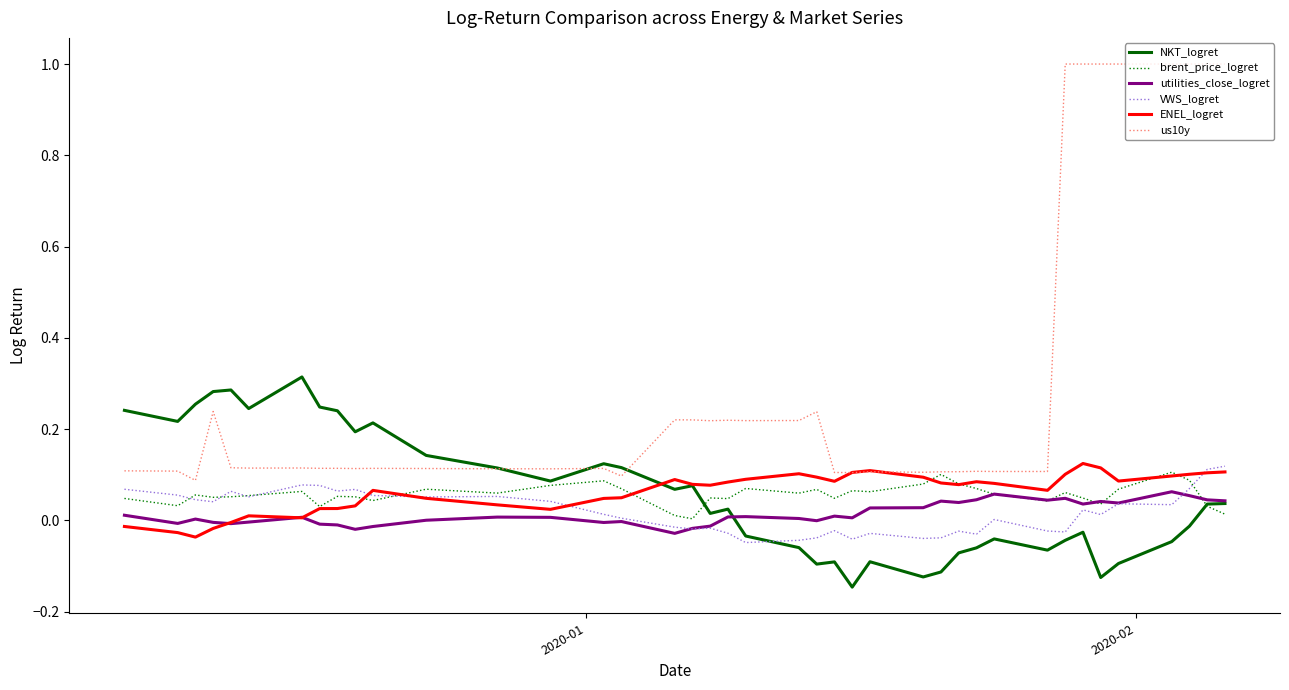

What are all the series names shown in the legend?

NKT_logret, brent_price_logret, utilities_close_logret, VWS_logret, ENEL_logret, us10y